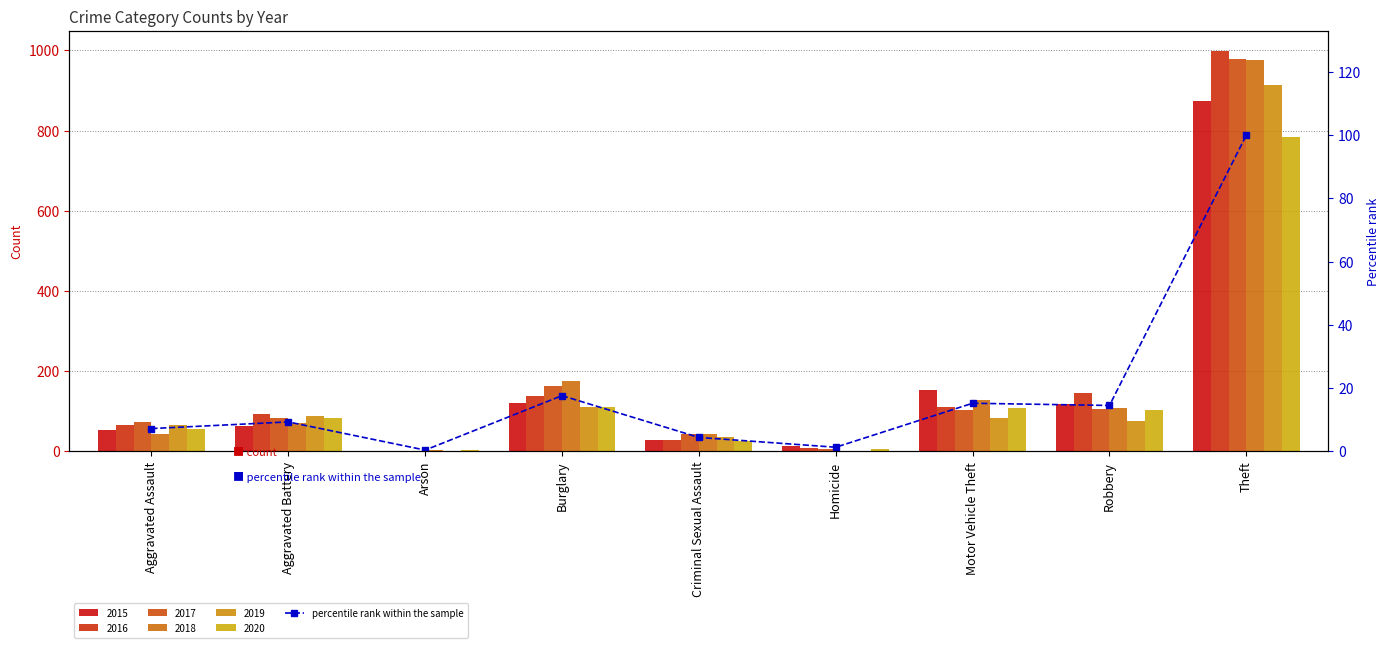

At which label is the value closest to 50?

Burglary